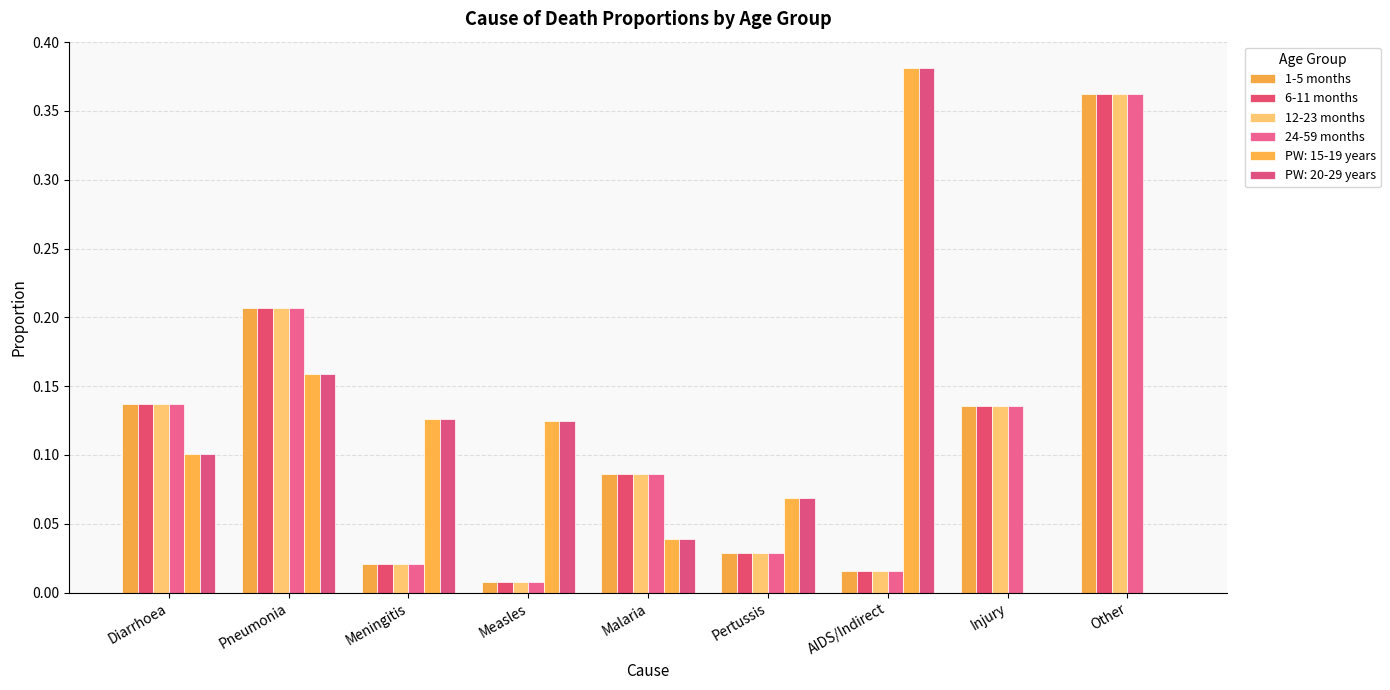

At which label is 6-11 months closest to 0?

Measles